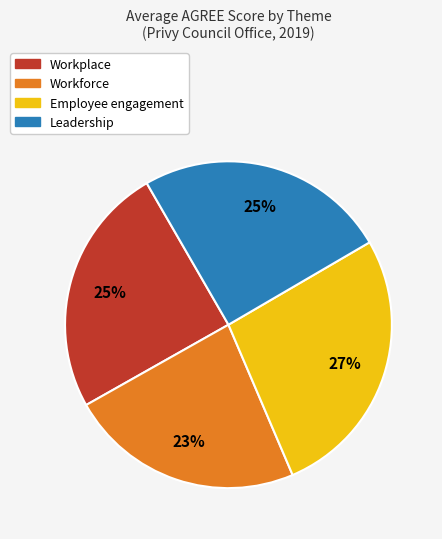

Is there any slice that represents more than half of the pie?

No